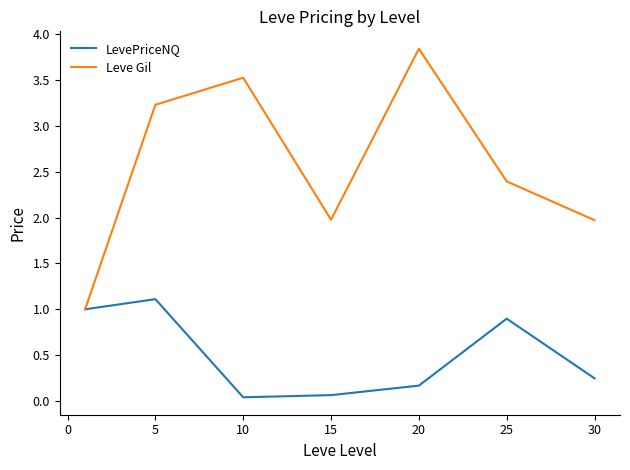

What is the minimum value for Leve Gil?

1.0